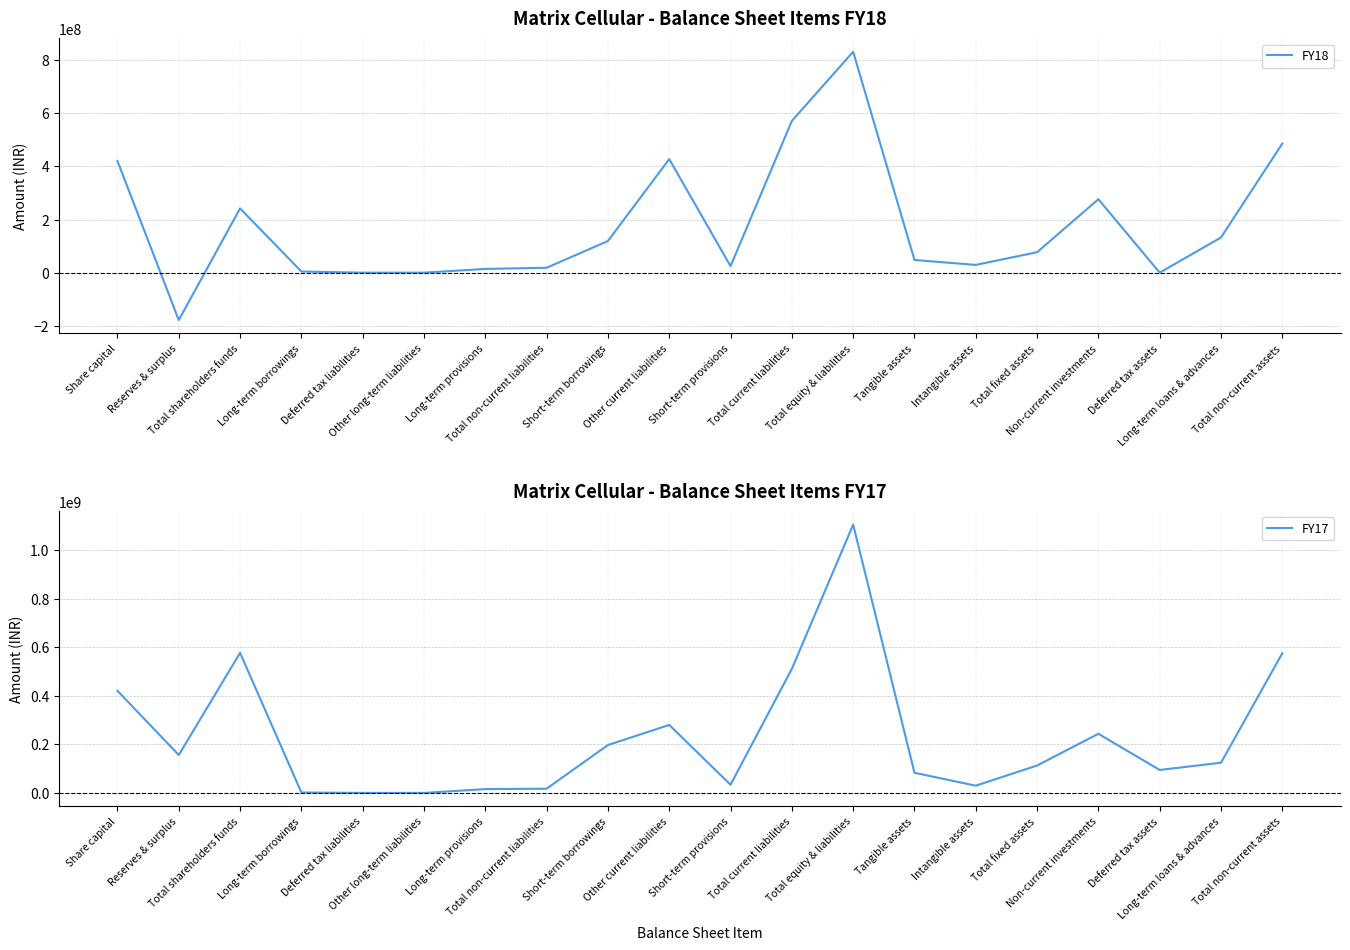

At which category is the sum across all series the highest?

Total equity & liabilities